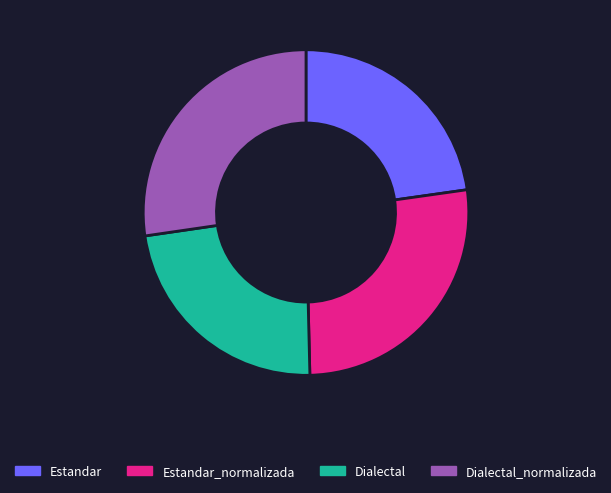

The Dialectal_normalizada slice represents 16% of the pie. True or false?

False